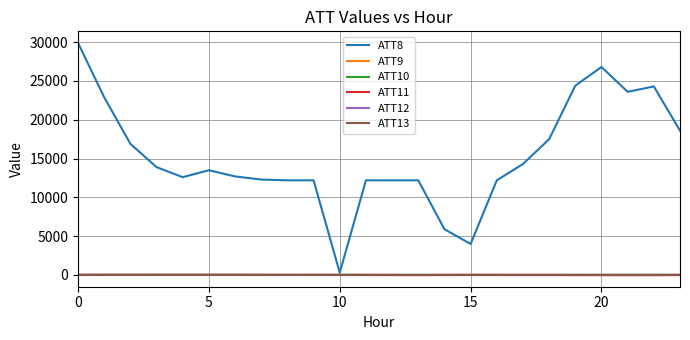

What is the highest value of the ATT8 series?

29900.0